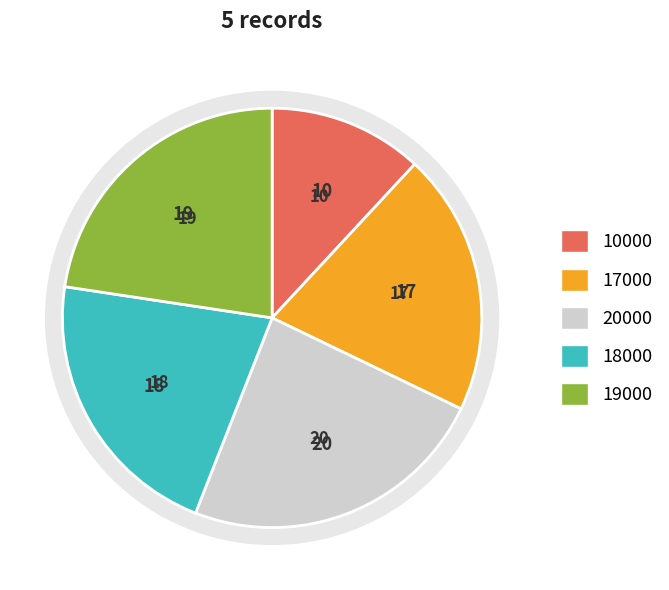

To the nearest percent, what is the difference between the largest and smallest slice percentages?

12%